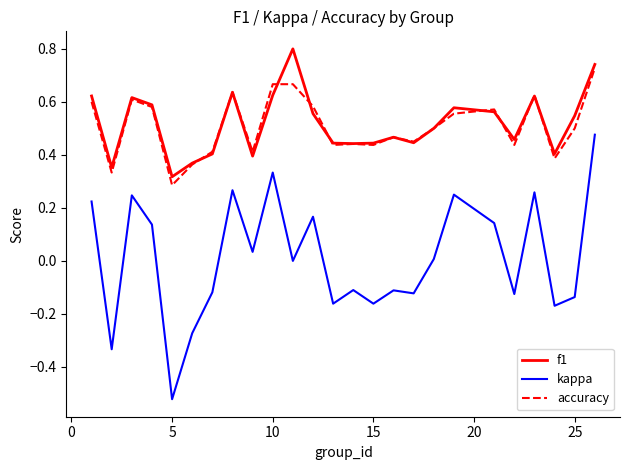

Which series has the widest spread of values?

kappa